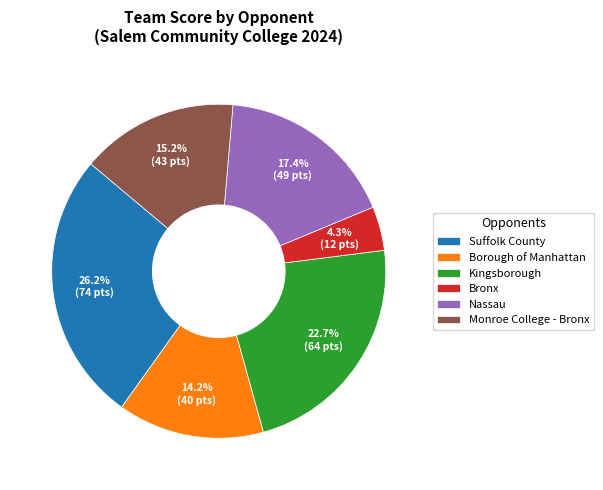

Approximately how many times larger is the value at Monroe College - Bronx compared to Nassau?

0.9